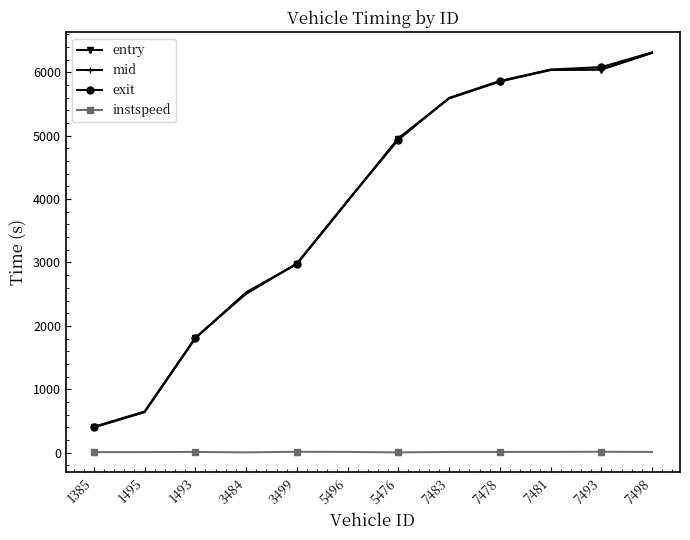

How many data points does each series have?

12